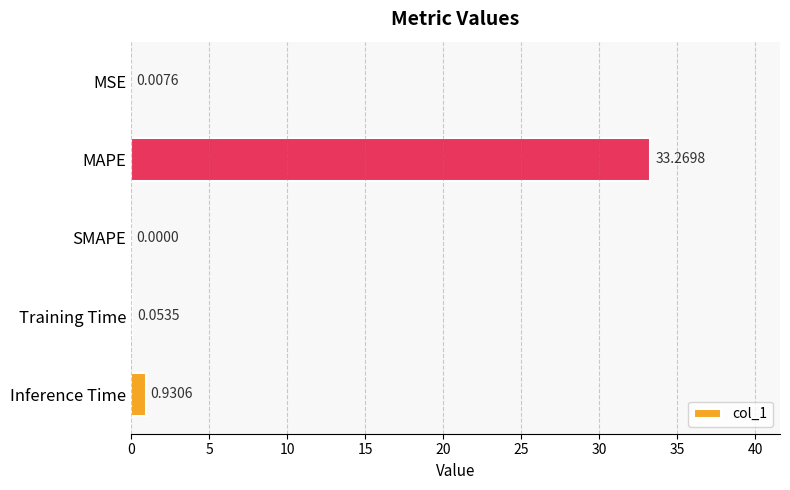

At which category does the chart reach its peak across all series?

MAPE